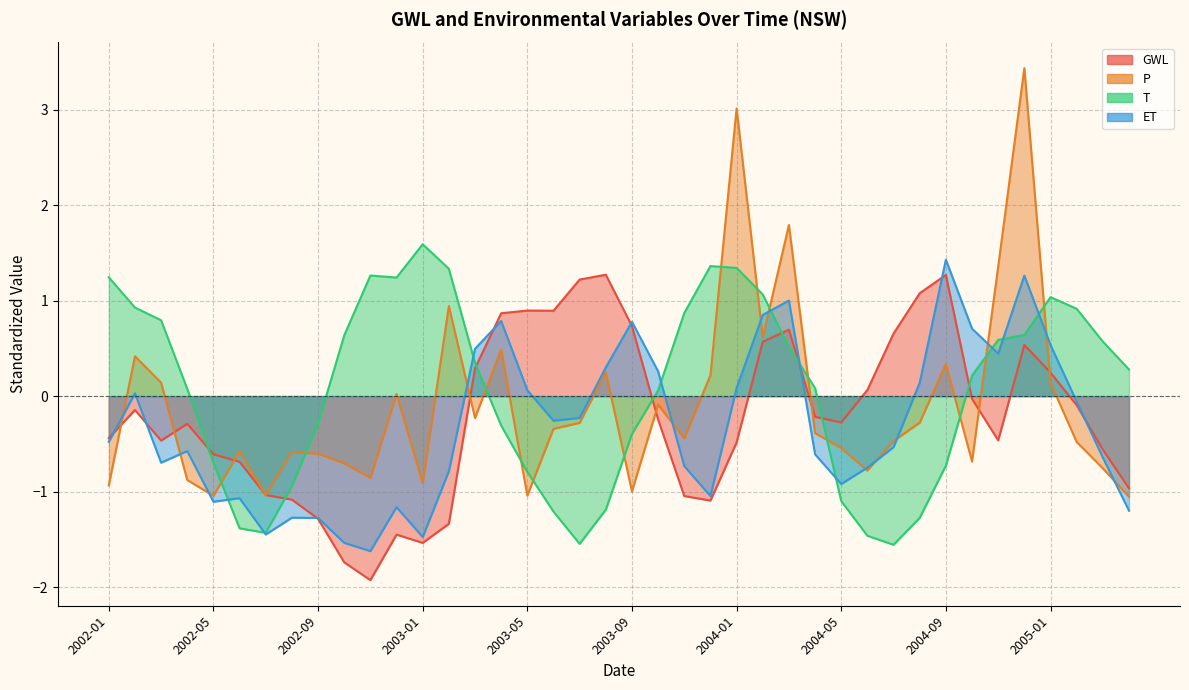

What is the highest value of the P series?

3.4